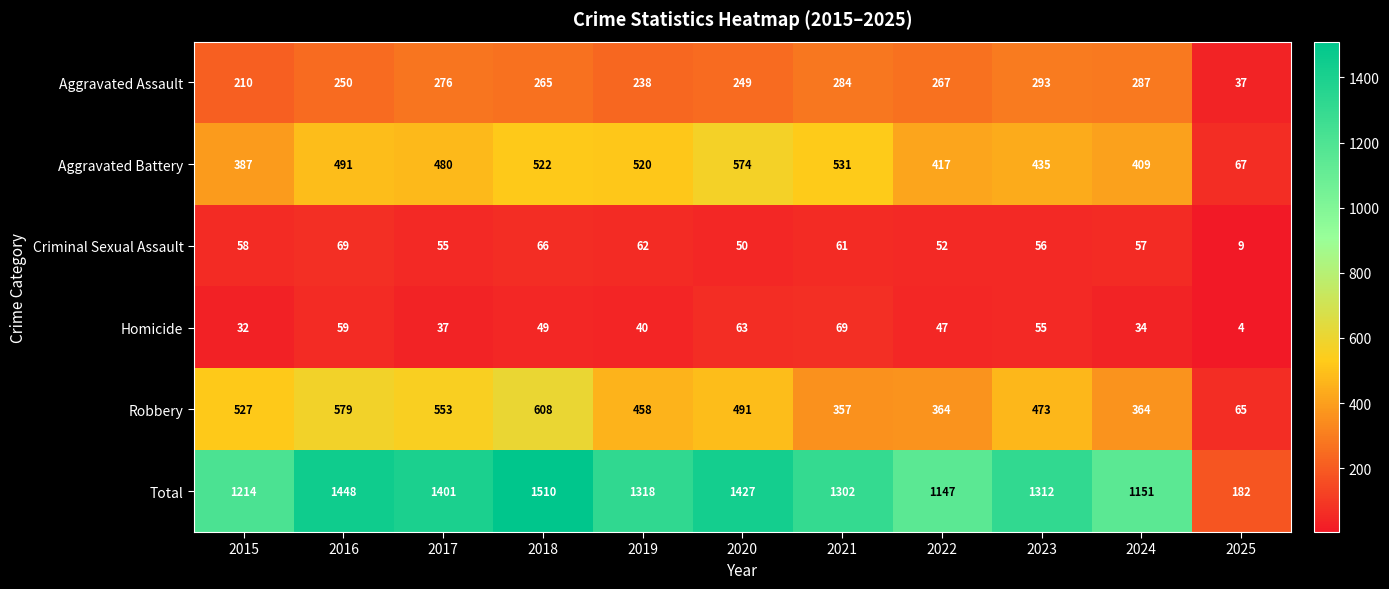

The value of Robbery at 2023 is 473. True or false?

True